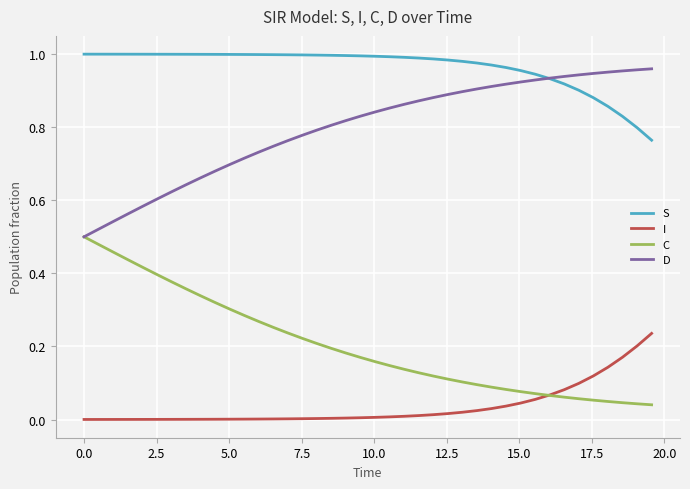

At how many categories does at least one series exceed 0?

40